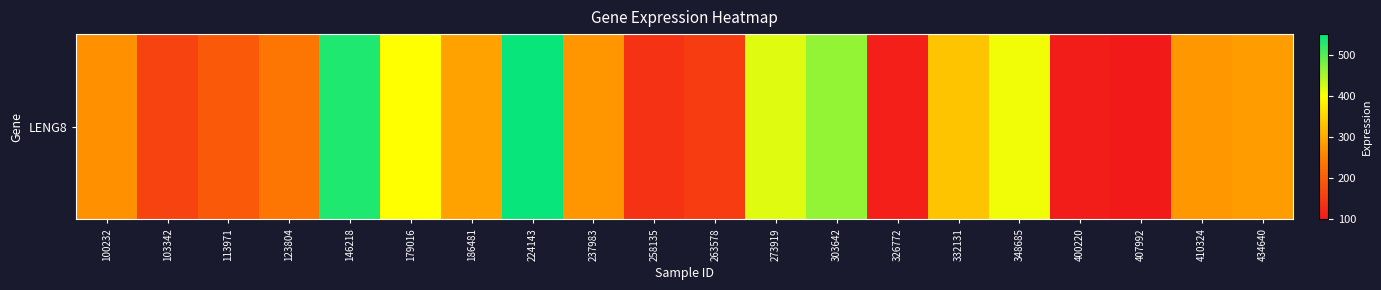

What is the difference between the second highest and second lowest values?

425.5